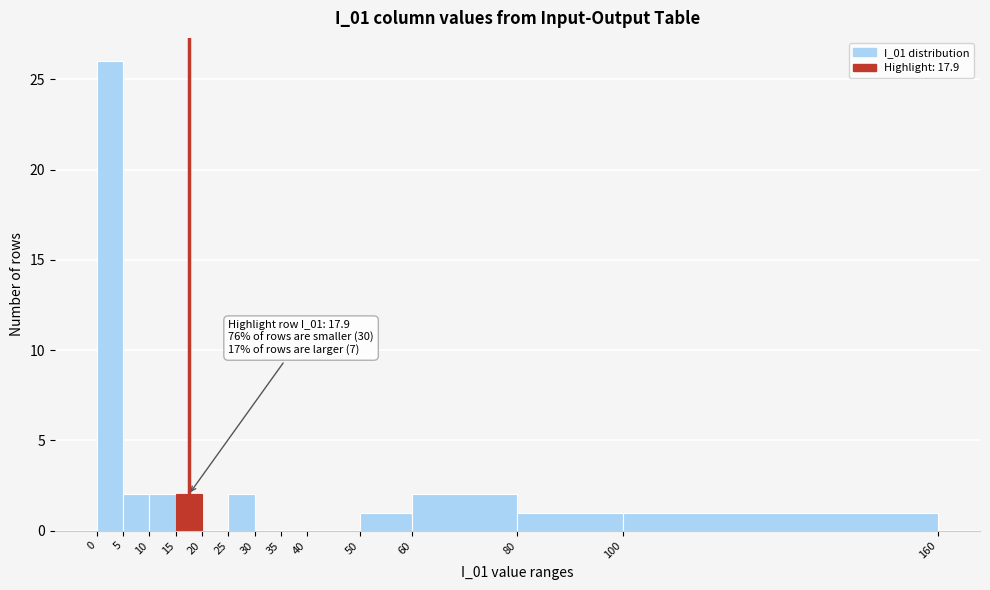

Over which range of the x-axis is the bar tallest?

0 to 5